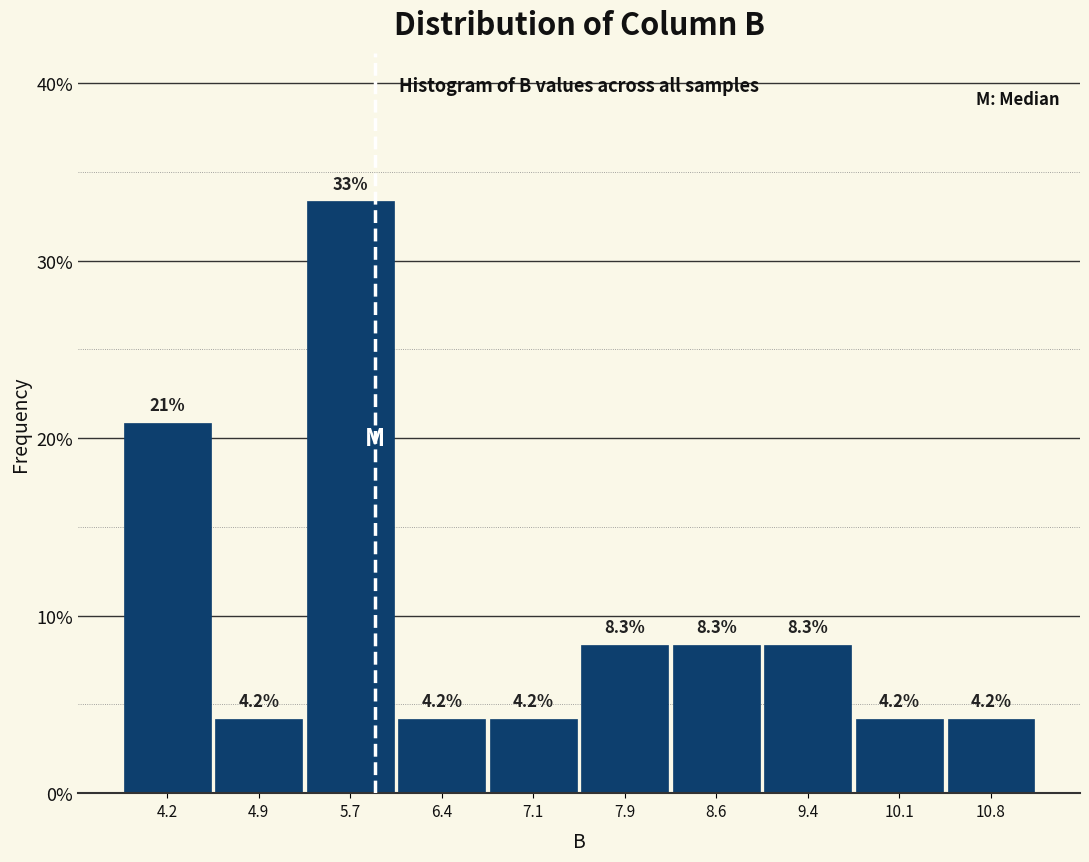

Over which range of the x-axis is the bar tallest?

5.3 to 6.0